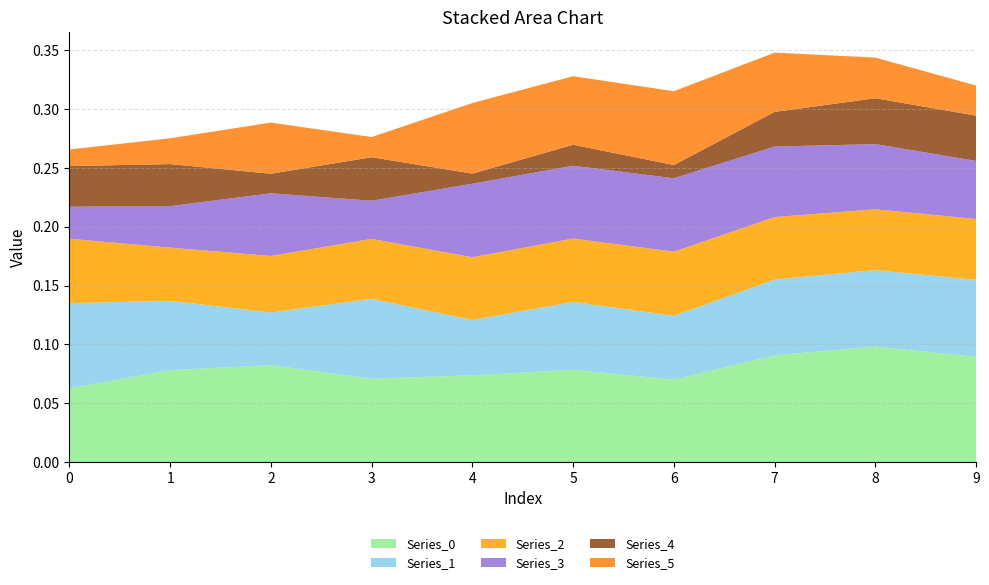

Reading left to right, extract all data points from this chart.

0: 0.1	0.1	0.1	0.1	0.1	0.1	0.1	0.1	0.1	0.1
1: 0.1	0.1	0.0	0.1	0.0	0.1	0.1	0.1	0.1	0.1
2: 0.1	0.0	0.0	0.1	0.1	0.1	0.1	0.1	0.1	0.1
3: 0.0	0.0	0.1	0.0	0.1	0.1	0.1	0.1	0.1	0.0
4: 0.0	0.0	0.0	0.0	0.0	0.0	0.0	0.0	0.0	0.0
5: 0.0	0.0	0.0	0.0	0.1	0.1	0.1	0.1	0.0	0.0